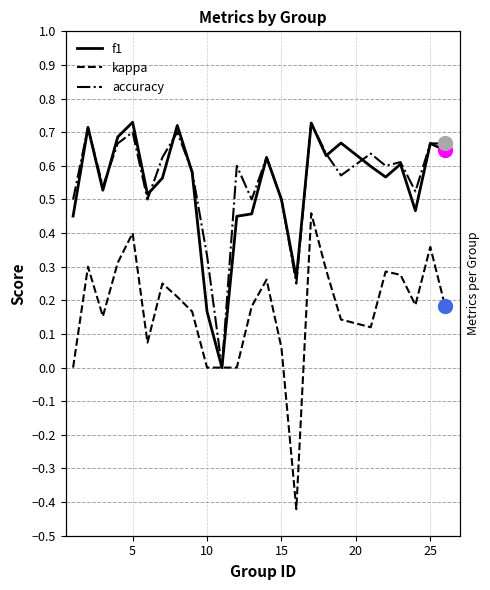

What is the sum of all kappa values?

4.2